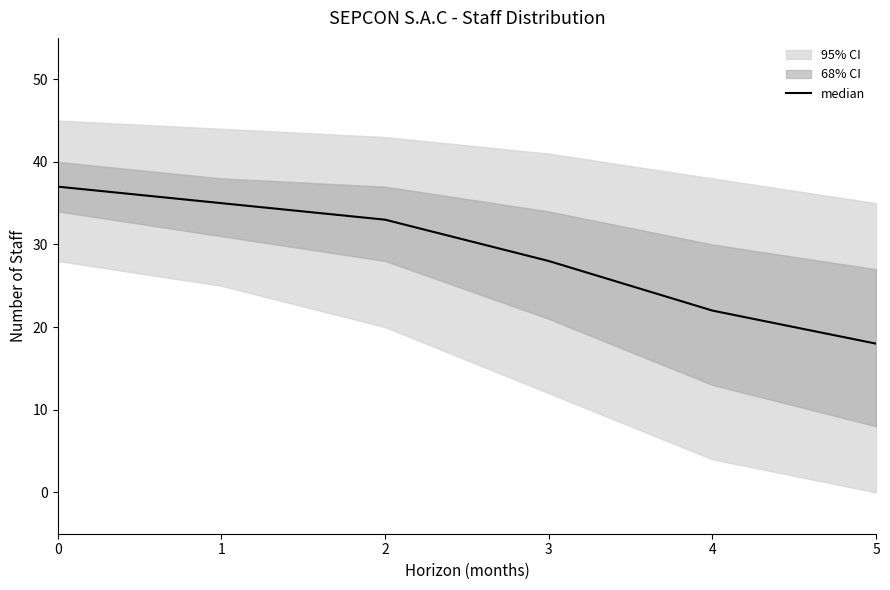

Reading left to right, extract all data points from this chart.

37	35	33	28	22	18